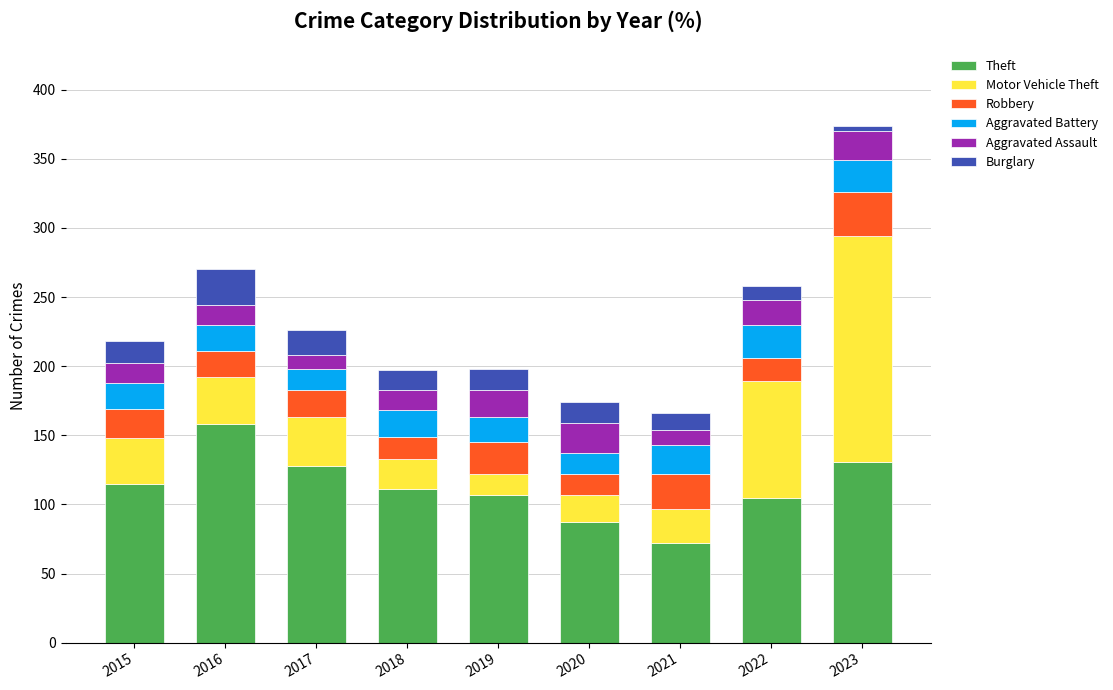

What is the difference between the second highest and second lowest values in the Theft series?

44